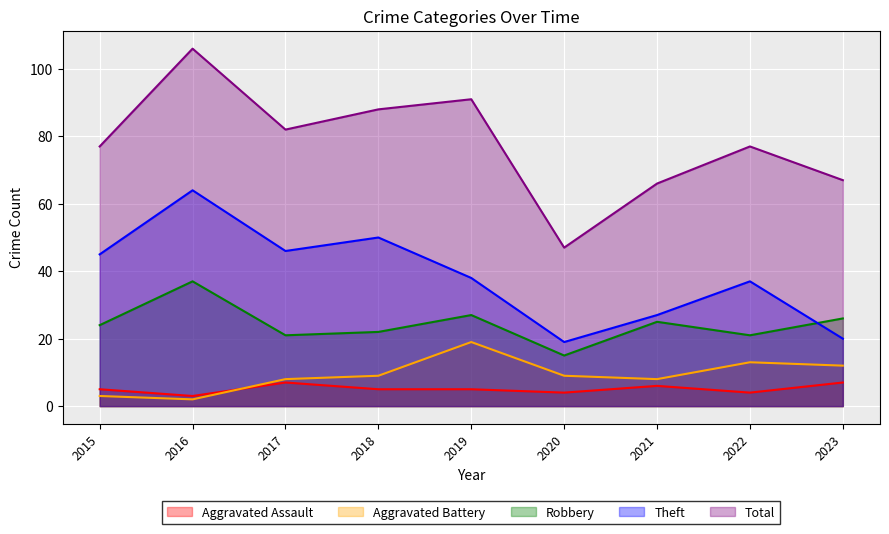

Is it true that Theft equals 5 at 2020?

False